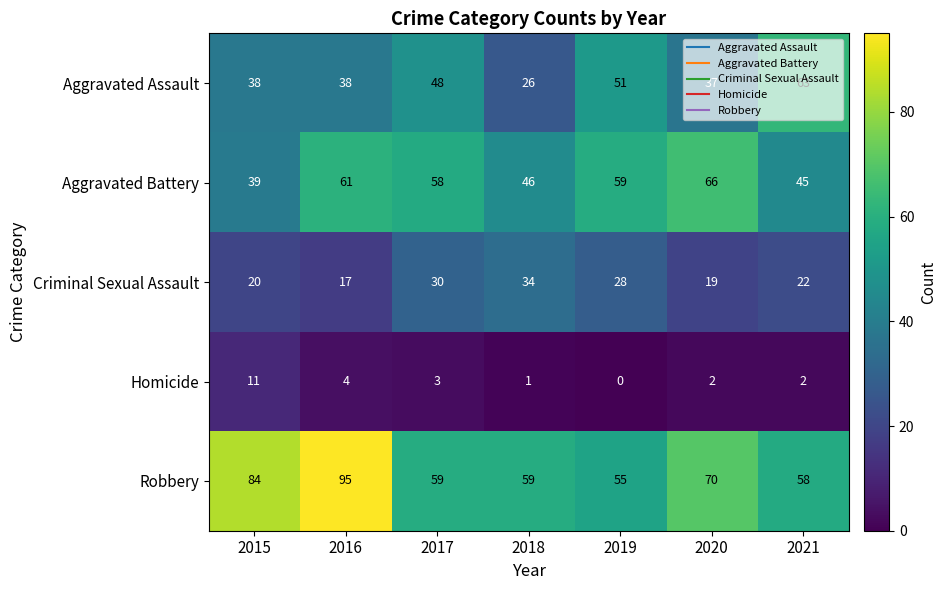

At 2020, list the series in order from smallest to largest.

Homicide, Criminal Sexual Assault, Aggravated Assault, Aggravated Battery, Robbery